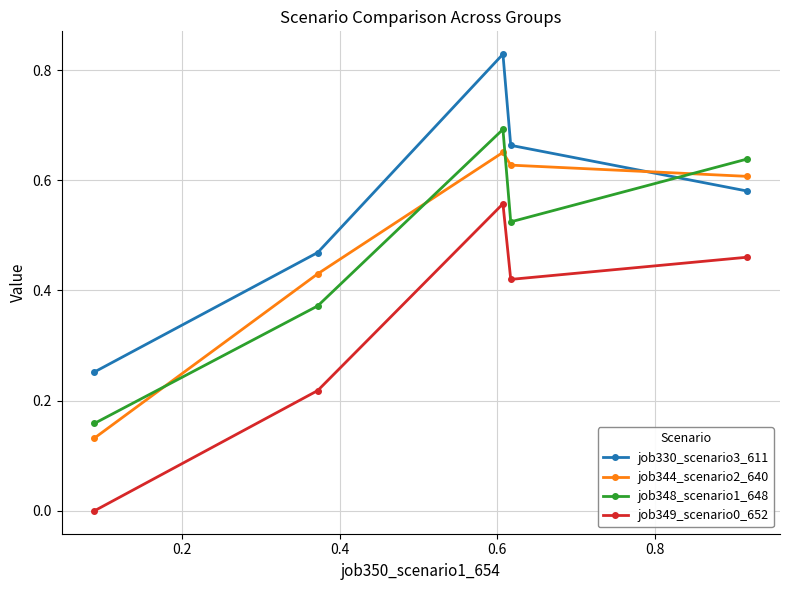

Which series has the largest total across all categories?

job330_scenario3_611